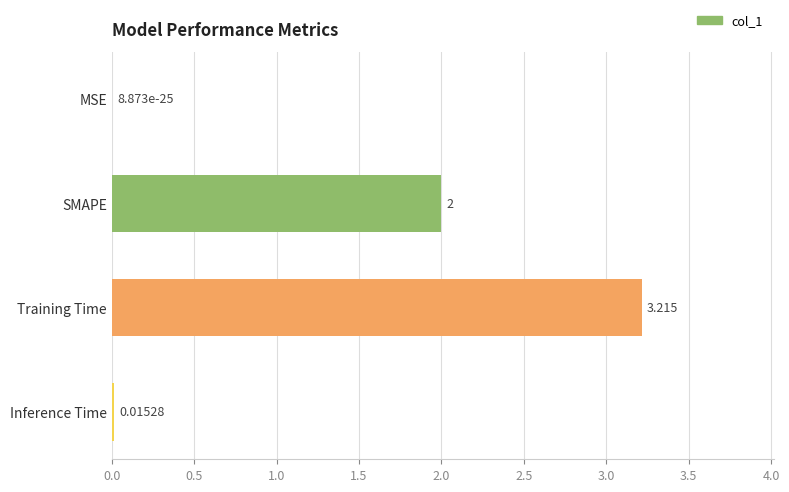

Between MSE and Inference Time, which is larger?

Inference Time